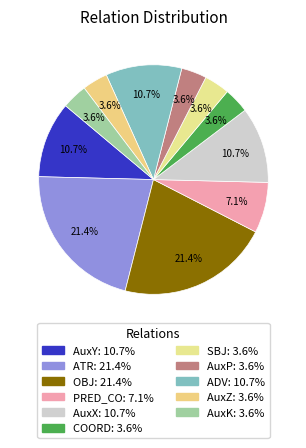

Is it true that SBJ is 11% of the pie?

False